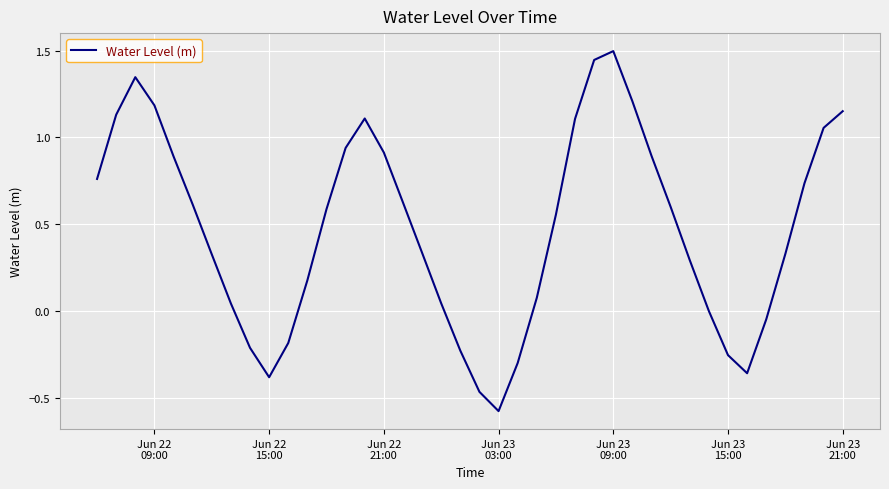

What is the difference between the maximum and minimum values?

2.1